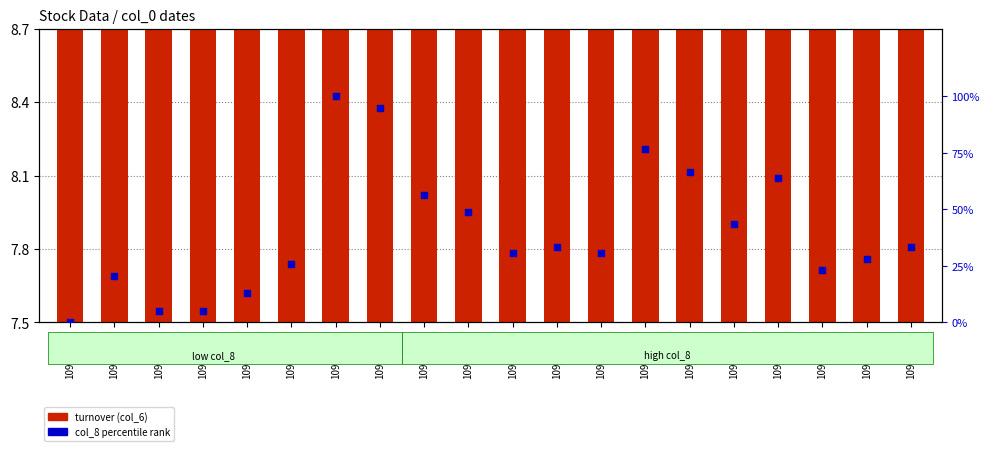

What is the total value across all series at 109/08/26?

28.0